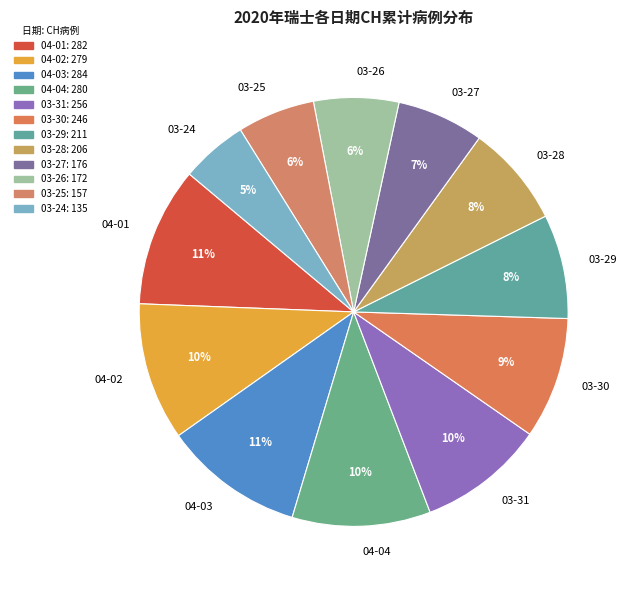

What is the smallest slice in the pie chart?

03-24